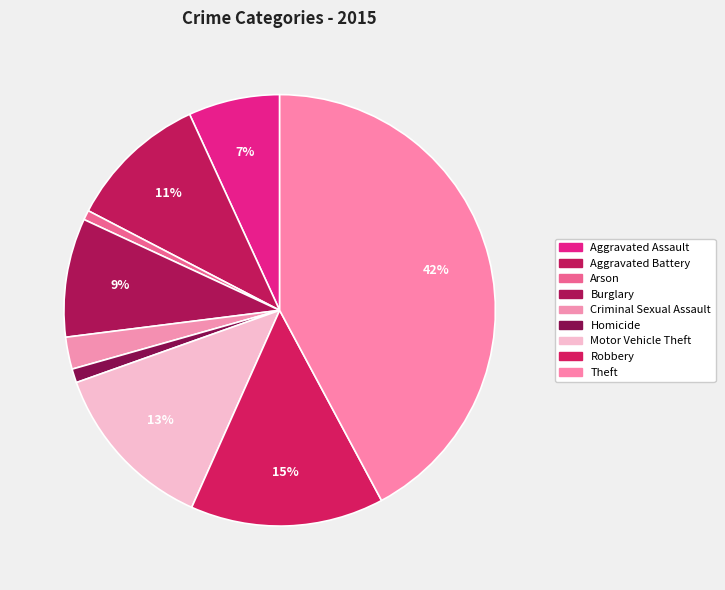

To the nearest percent, what is the difference between the largest and smallest slice percentages?

41%